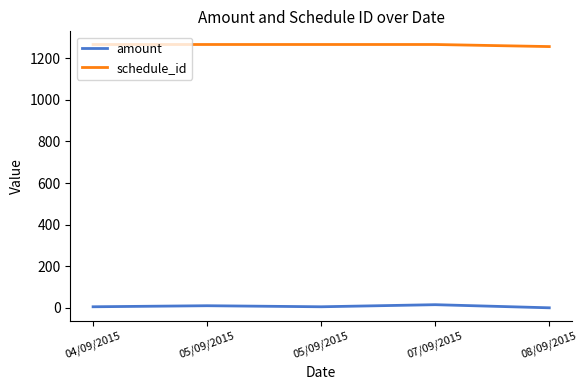

Does the chart have visible grid lines?

No